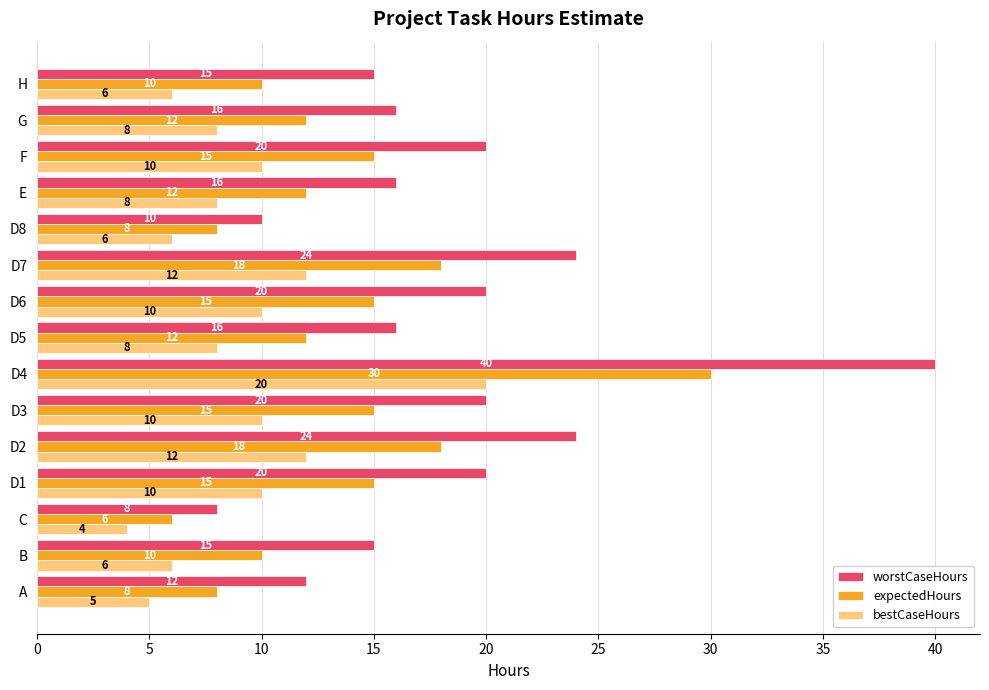

Read the expectedHours value at G.

12